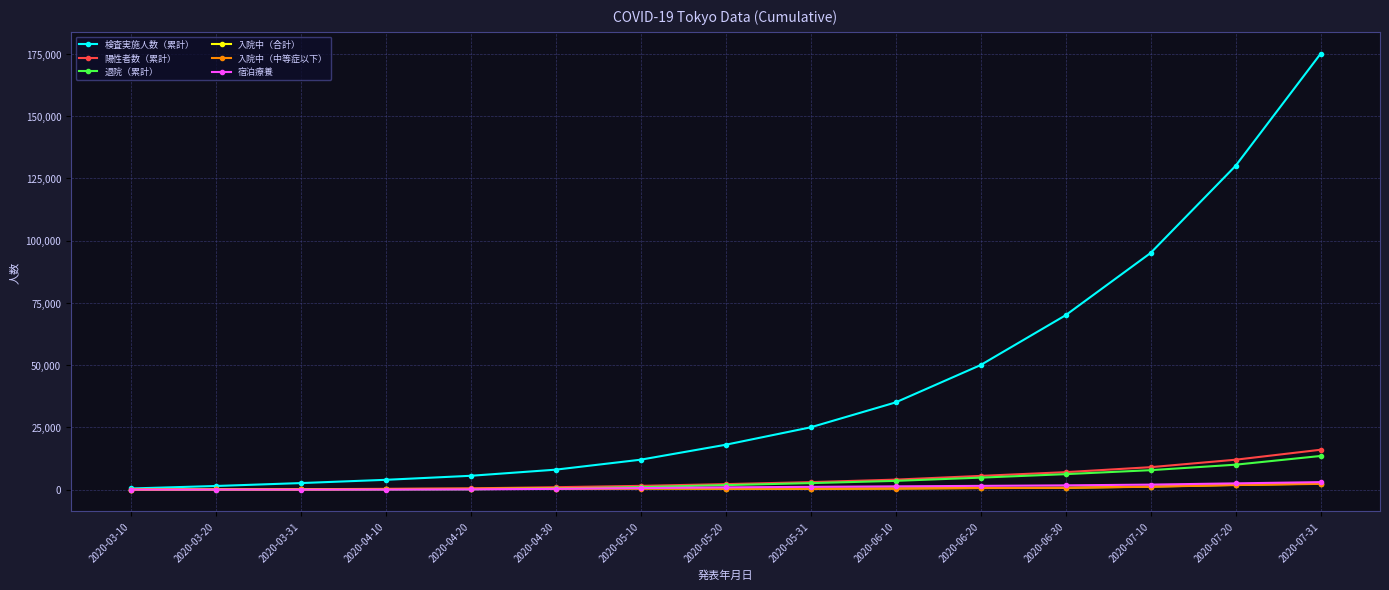

Which label corresponds to the largest value in the chart?

2020-07-31